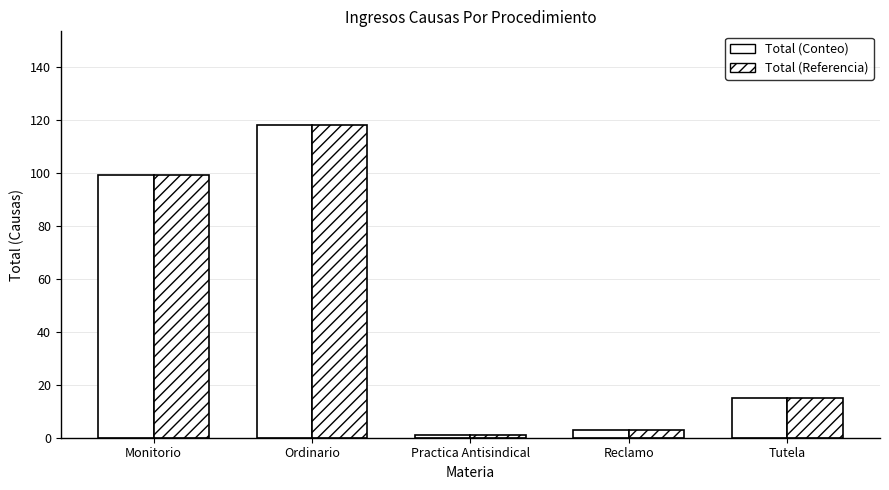

Is it true that Total (Conteo) equals 63 at Ordinario?

False